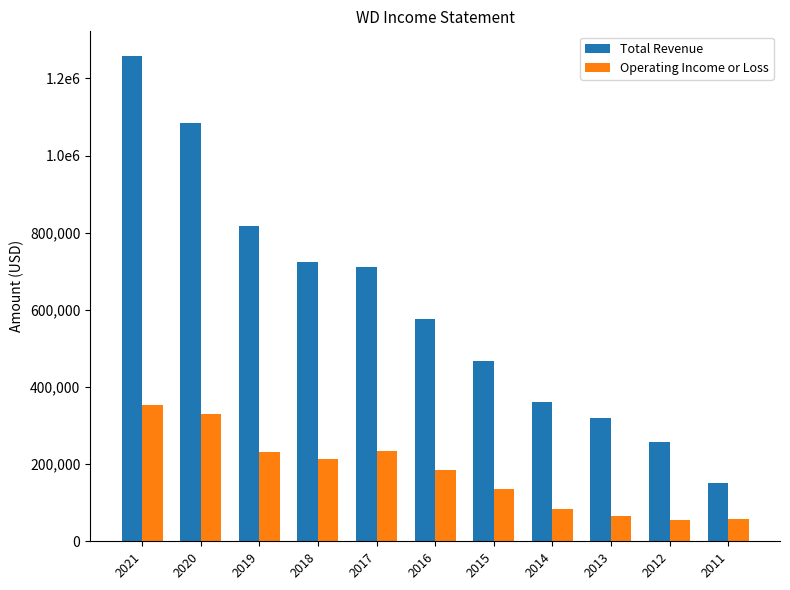

Are the bars grouped side by side (vs. stacked)?

Yes